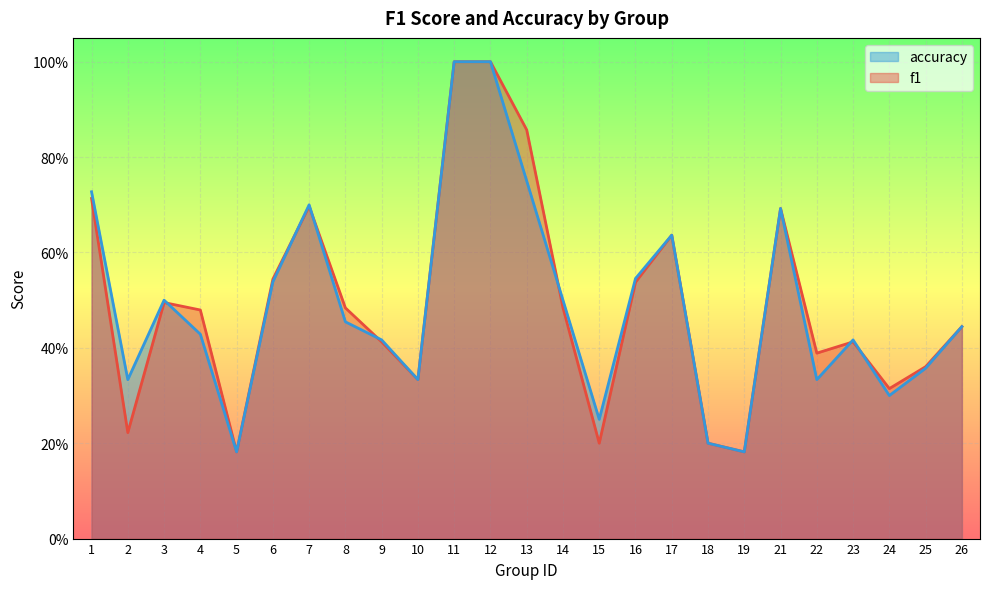

What are all the series names shown in the legend?

accuracy, f1